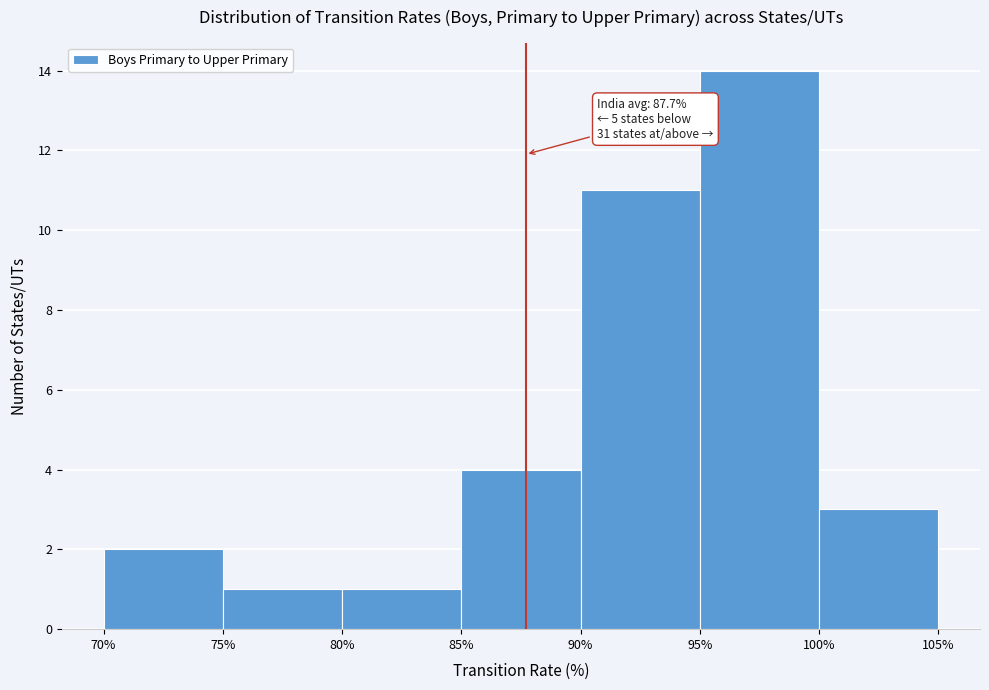

Which range on the x-axis has the tallest bar?

95% to 100%